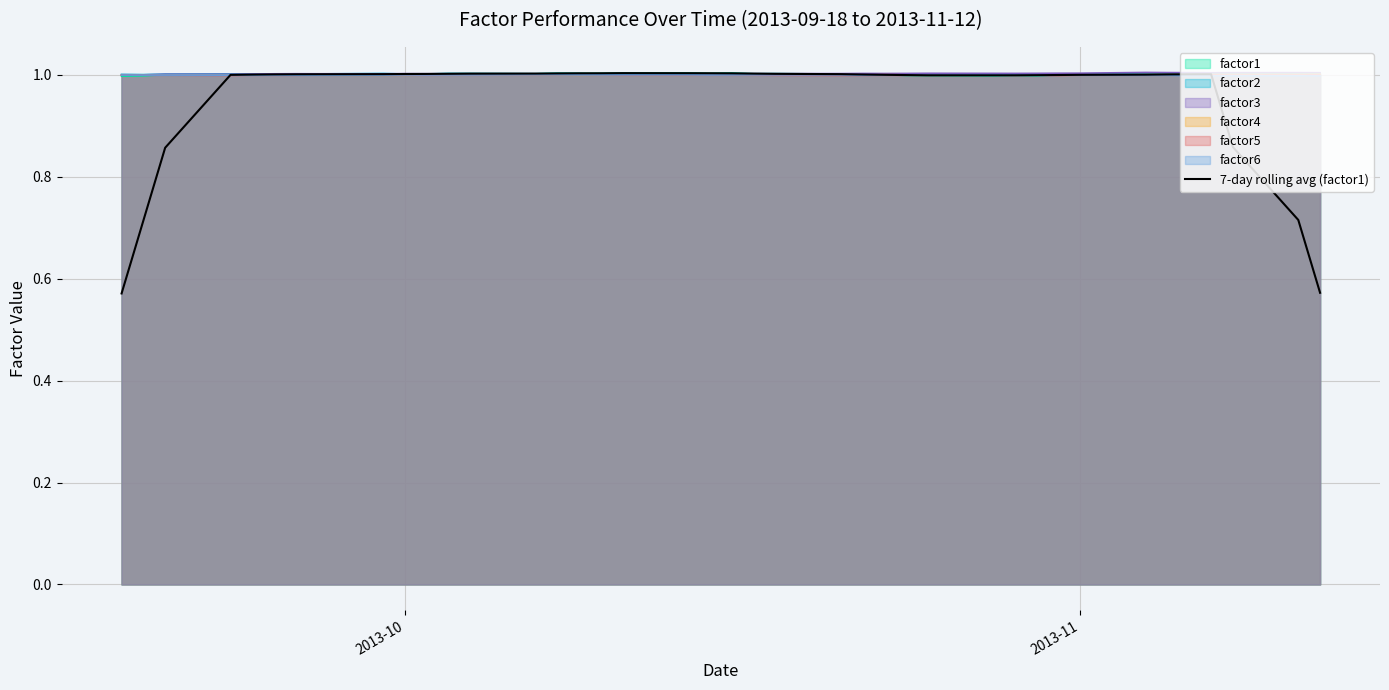

Which series has the widest spread of values?

7-day rolling avg (factor1)